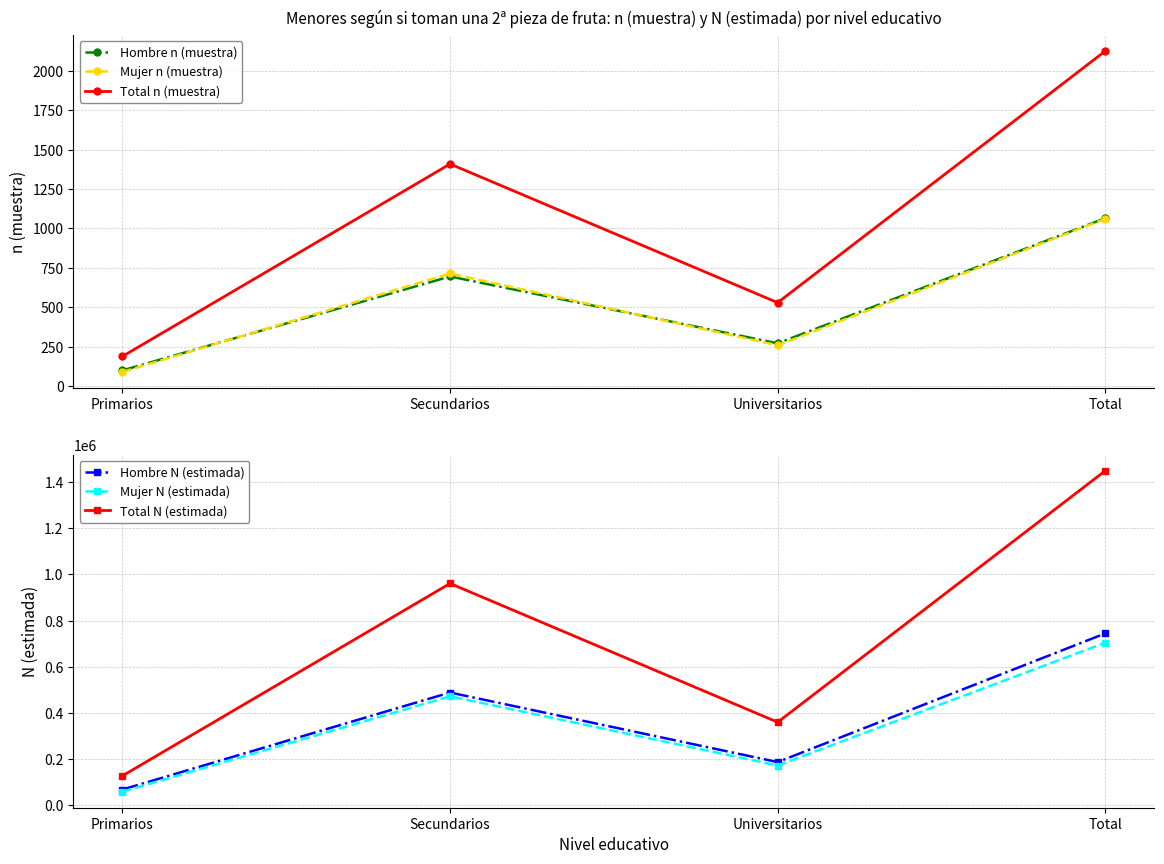

What is the difference between the second highest and second lowest values in the Hombre N (estimada) series?

301240